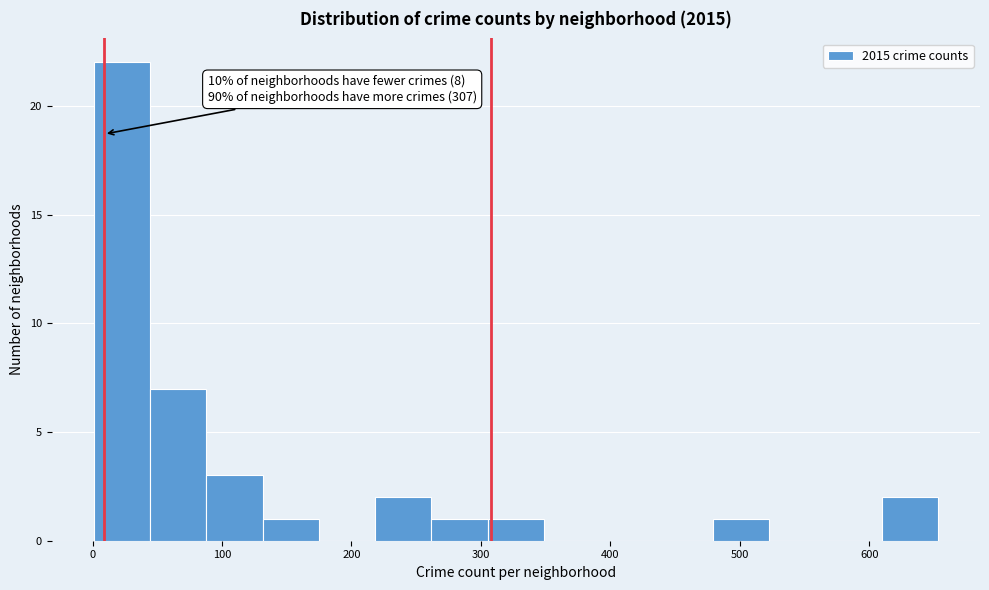

Which range on the x-axis has the tallest bar?

0 to 40